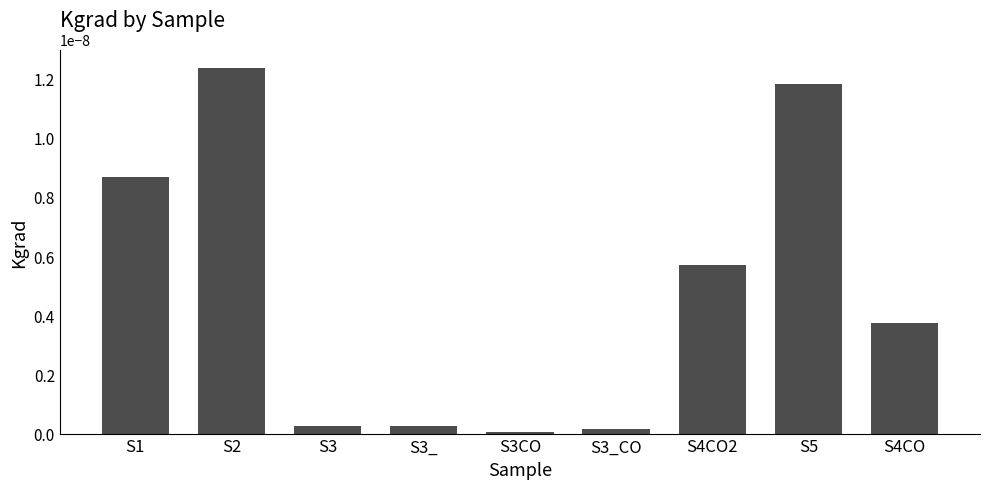

Is it true that the value at S2 is 0.0?

True